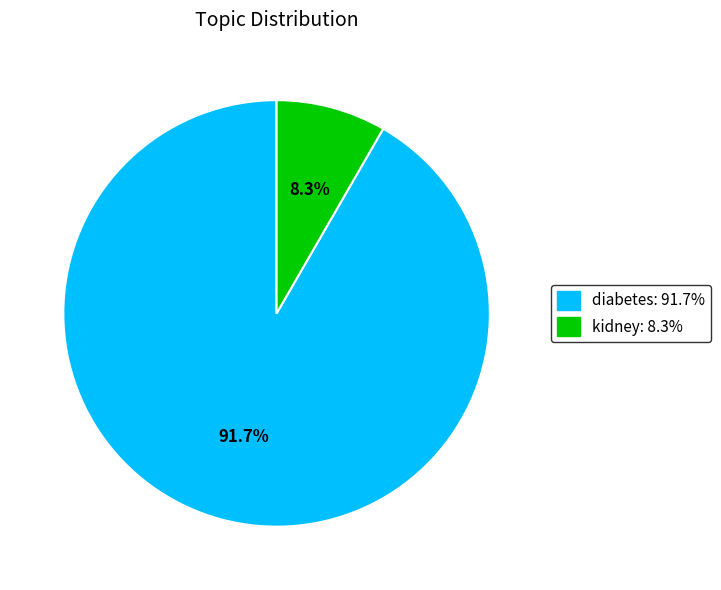

To the nearest percent, what is the difference between the diabetes and kidney slice percentages?

83%